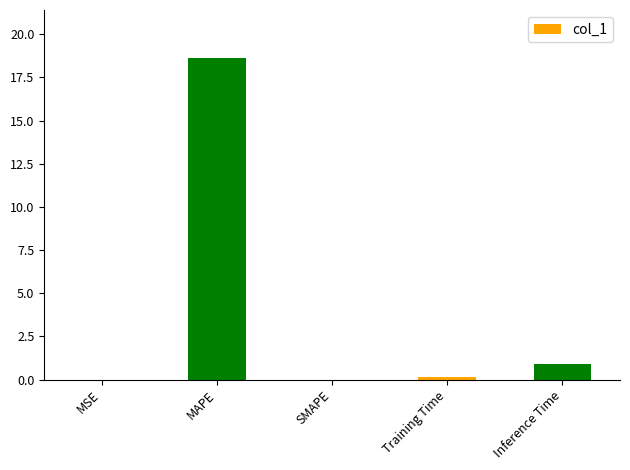

The chart shows a value of 0.0 at MSE. True or false?

True